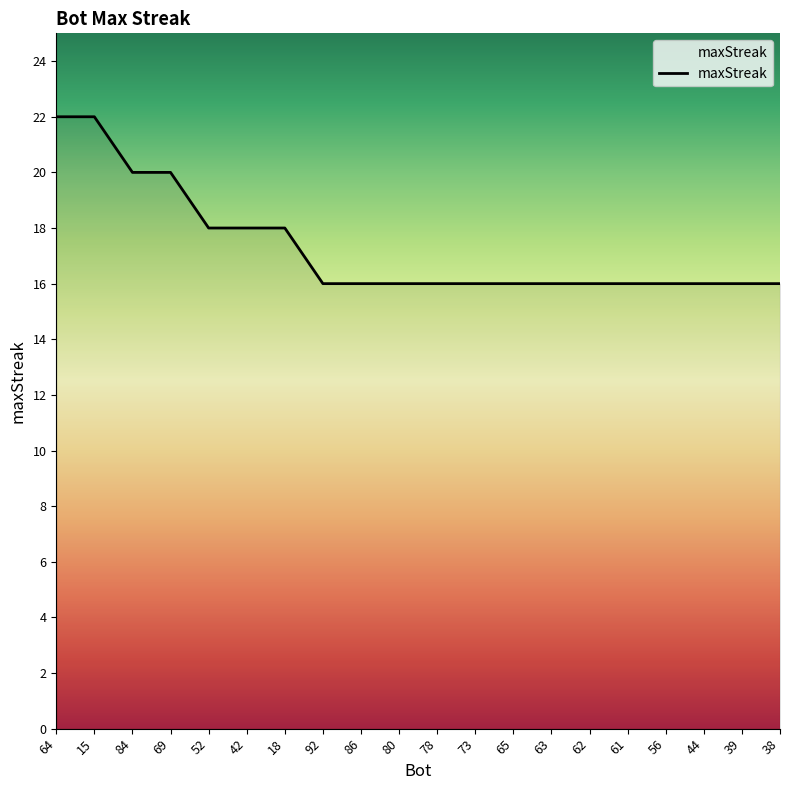

How many lines are shown in the chart?

1